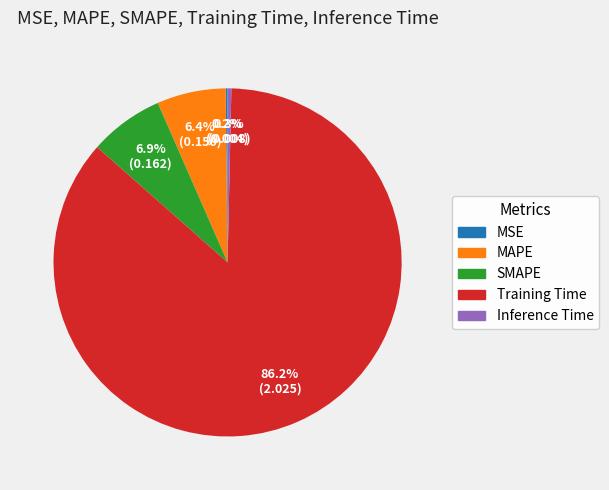

Is there a majority slice in this chart?

Yes